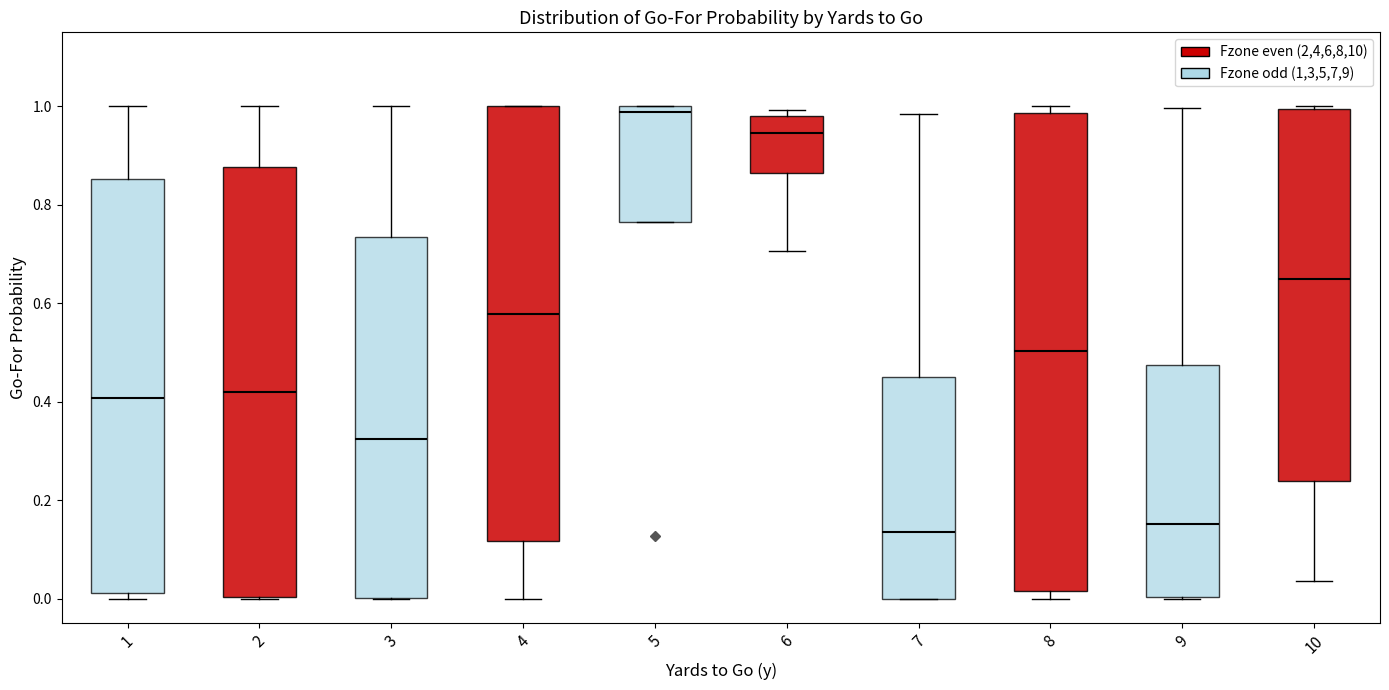

Which box's median line is the highest?

5